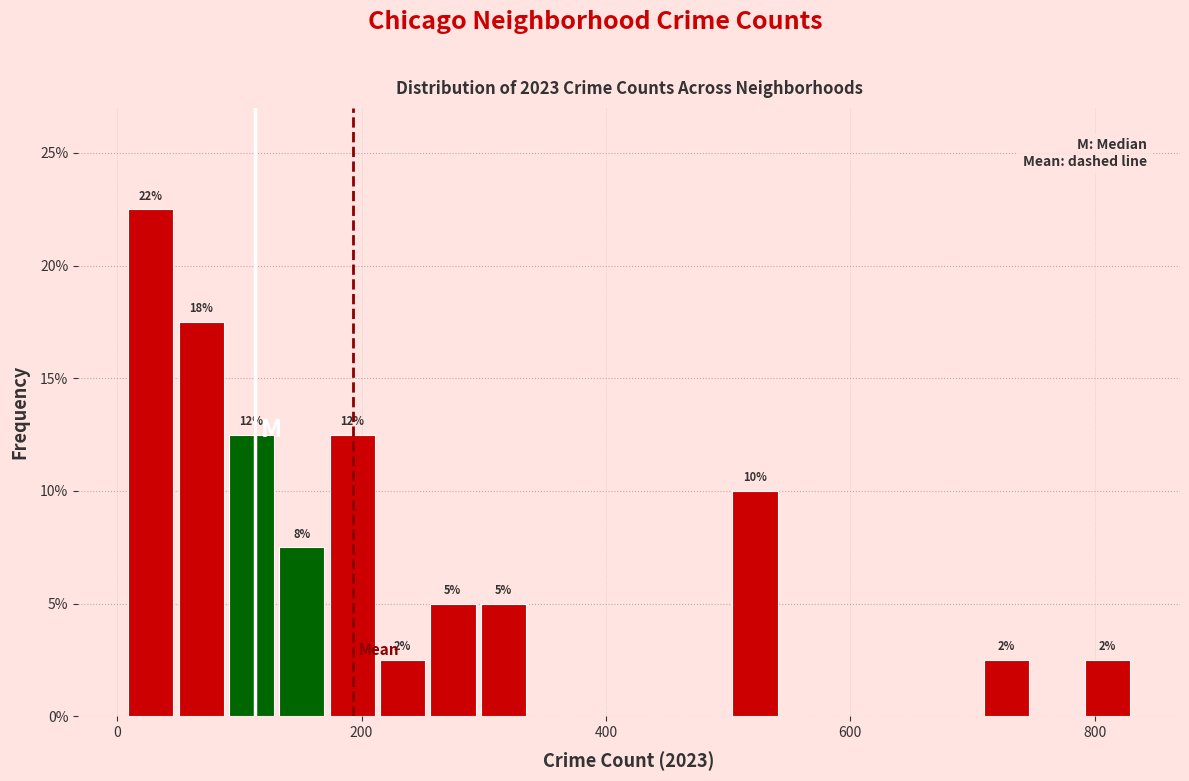

Around what value on the x-axis is the tallest bar? Give the approximate position of its centre, as read against the axis.

20